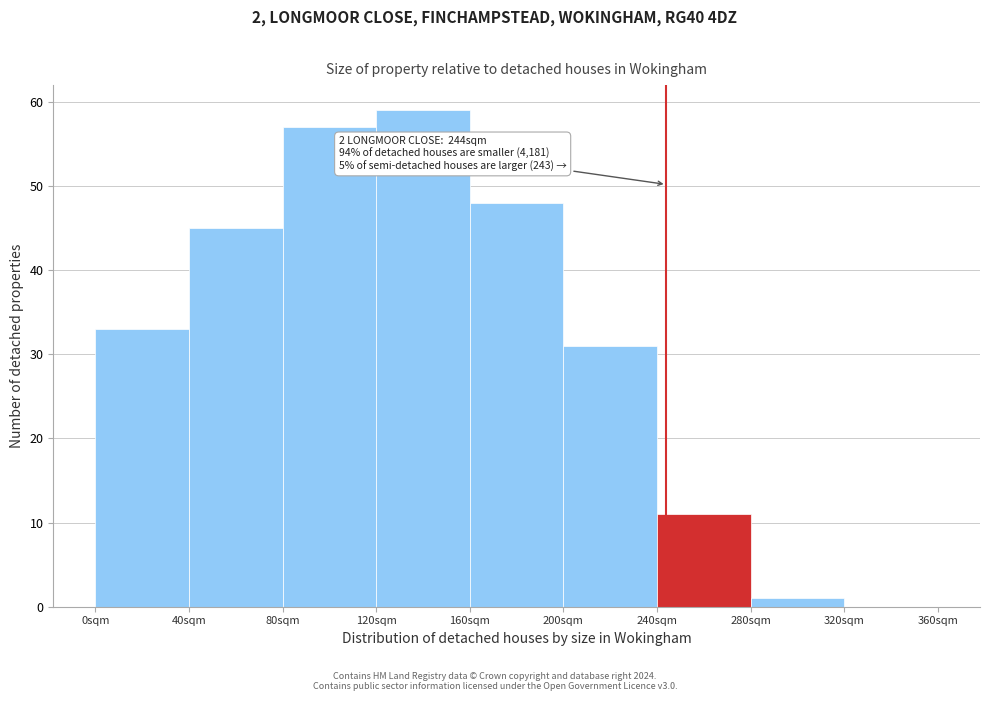

Over which range of the x-axis is the bar tallest?

120 to 160